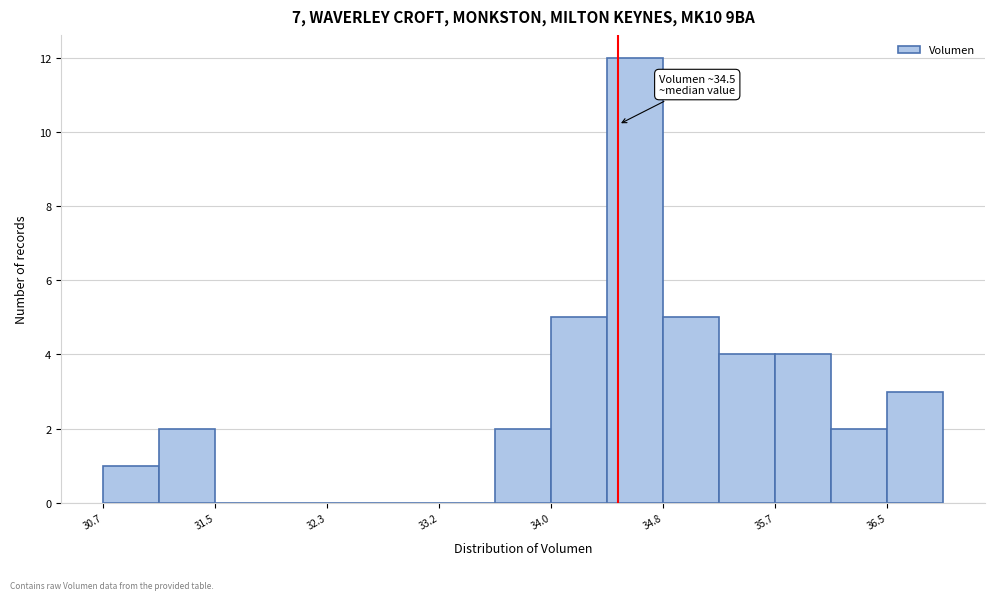

Over which range of the x-axis is the bar tallest?

34.4 to 34.8